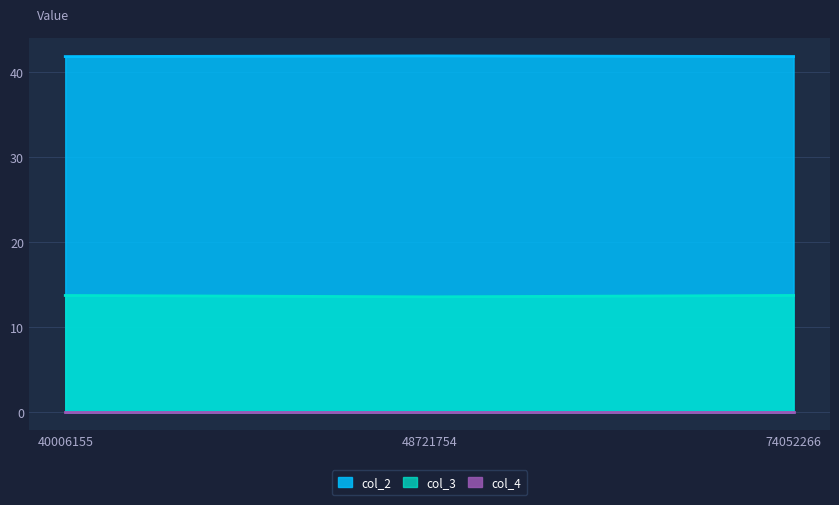

Count the number of data series in this chart.

3